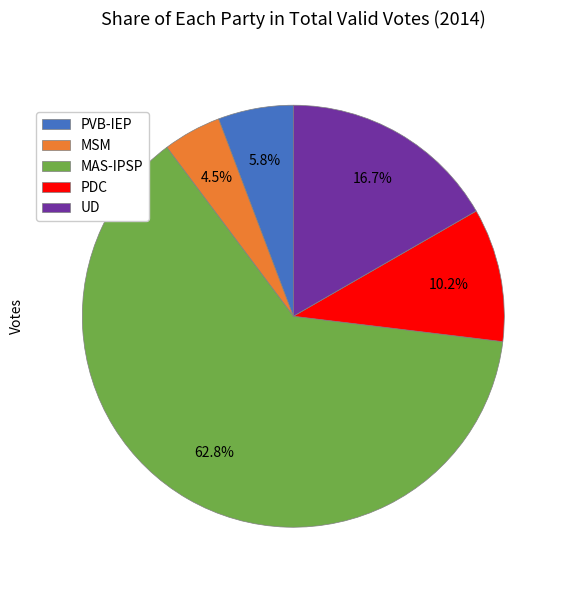

What is the majority slice?

MAS-IPSP